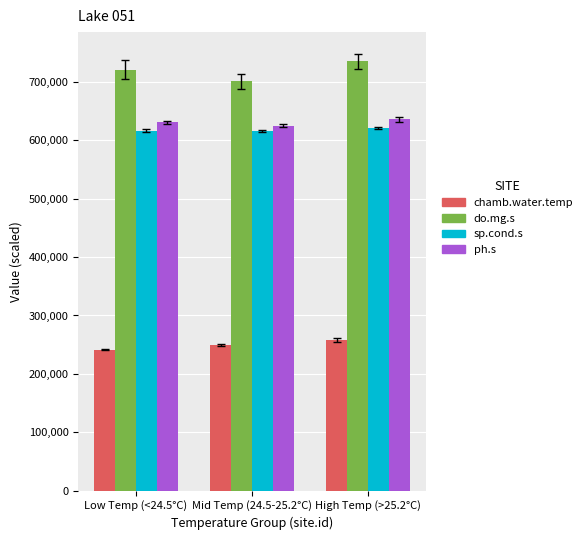

What is the spread (max minus min) of values at Low Temp (<24.5°C)?

480000.0